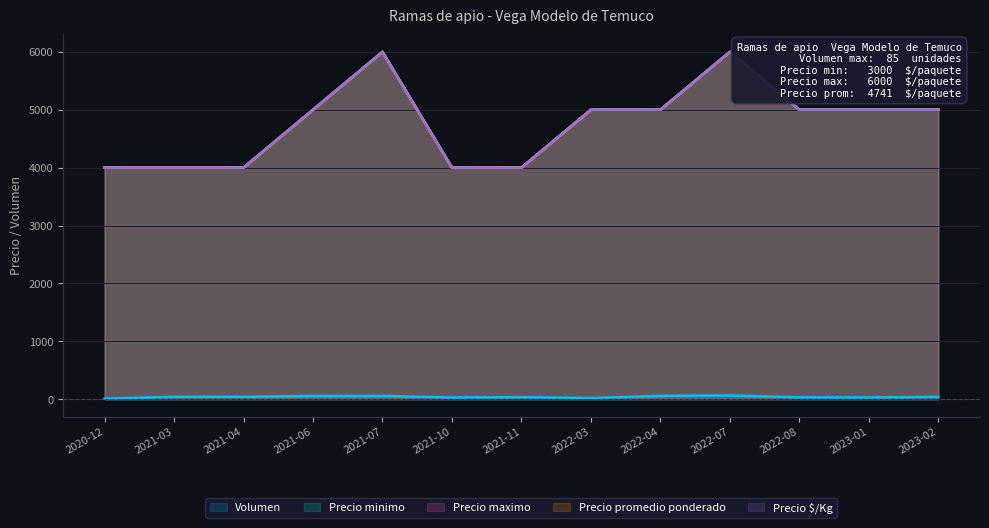

How many values in the Precio minimo series exceed 5000?

2